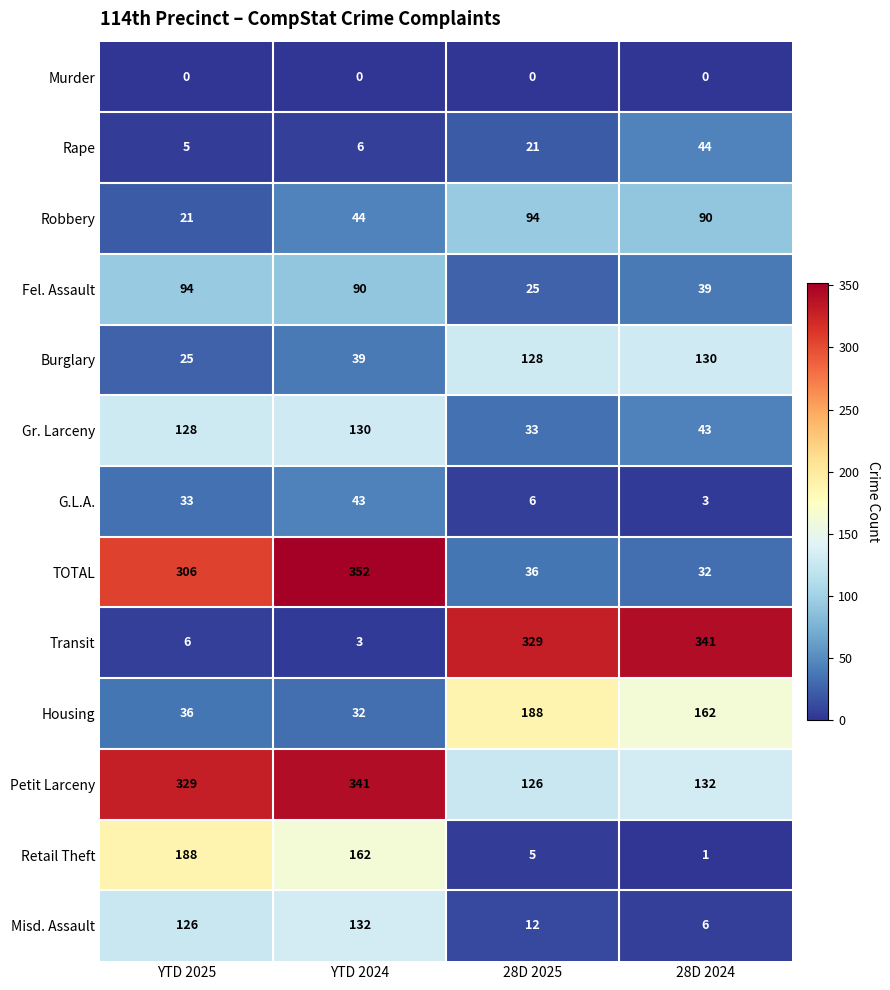

At how many categories does at least one series exceed 143?

4